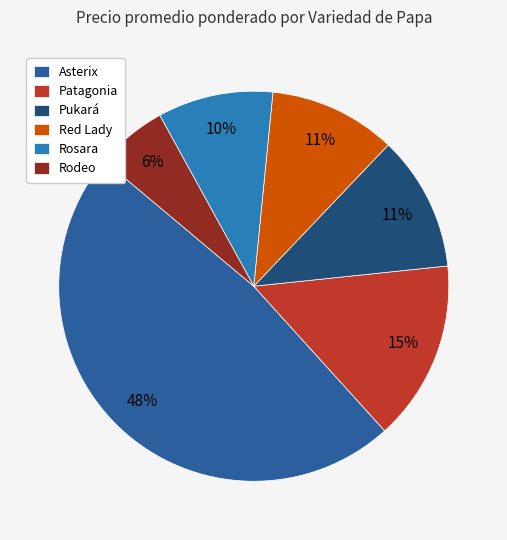

To the nearest percent, what portion does Pukará represent?

11%